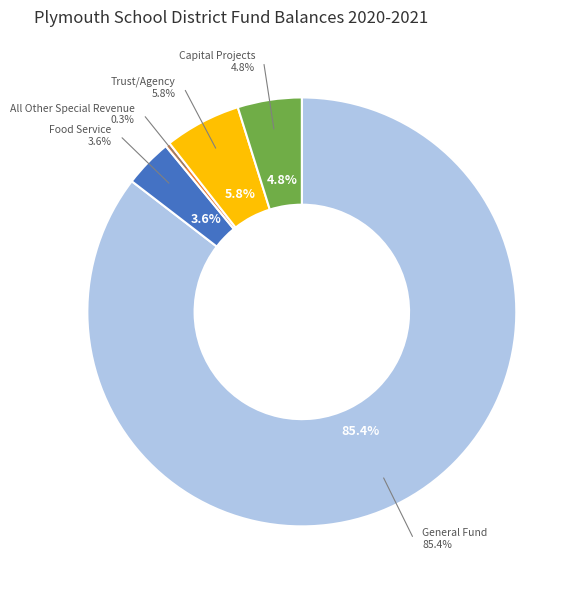

To the nearest percent, what portion does Food Service represent?

4%